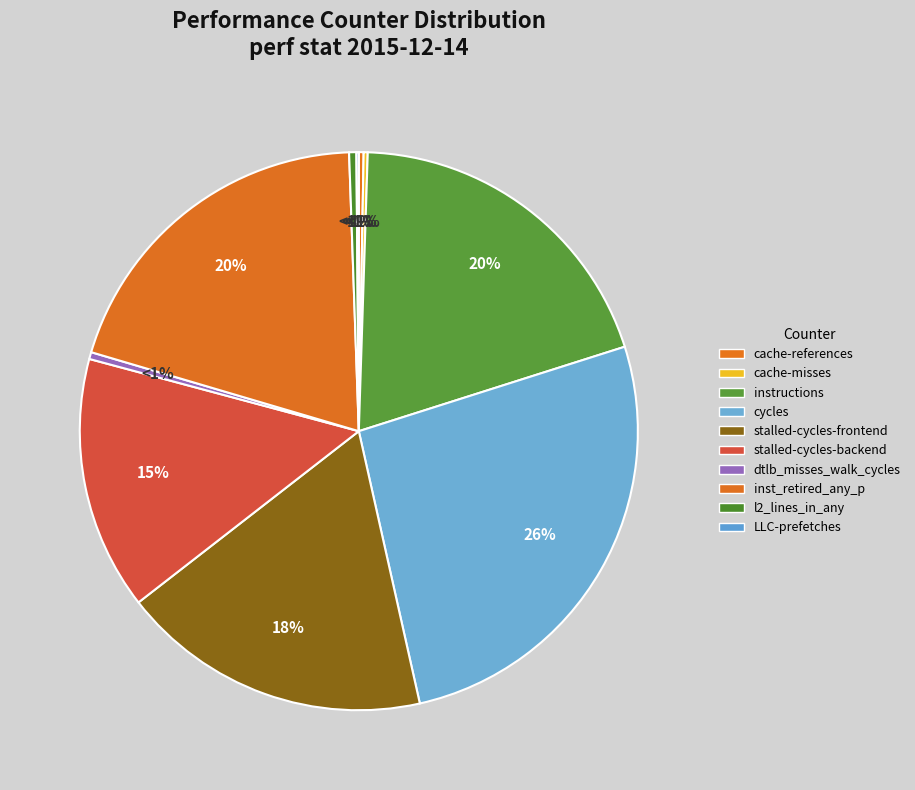

Rank the categories by value from highest to lowest.

cycles, inst_retired_any_p, instructions, stalled-cycles-frontend, stalled-cycles-backend, l2_lines_in_any, dtlb_misses_walk_cycles, cache-references, cache-misses, LLC-prefetches